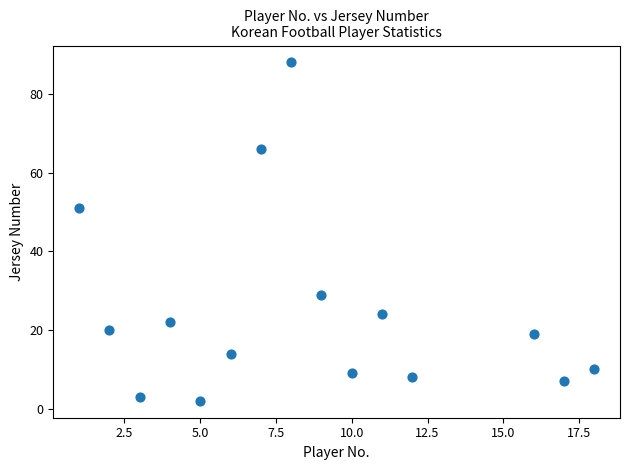

What is the range of Y values (max minus min)?

86